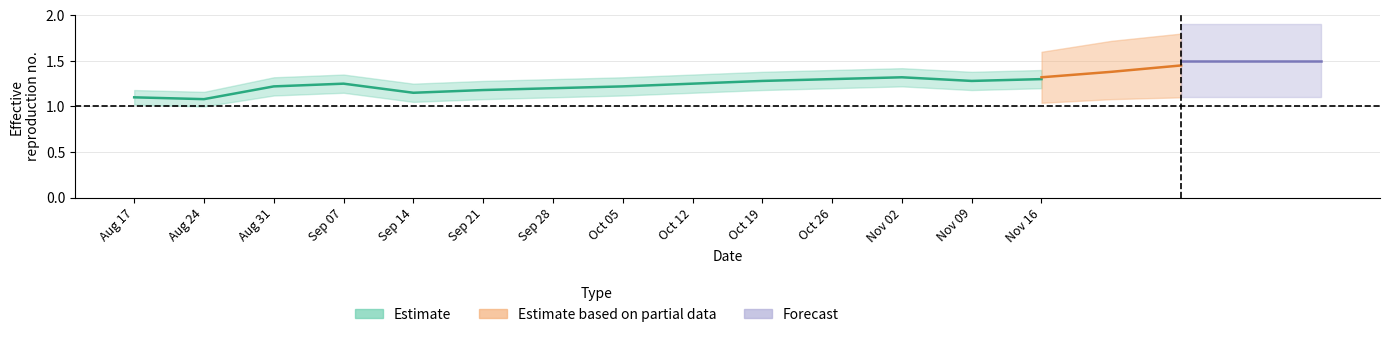

At how many categories does at least one series exceed 0?

14